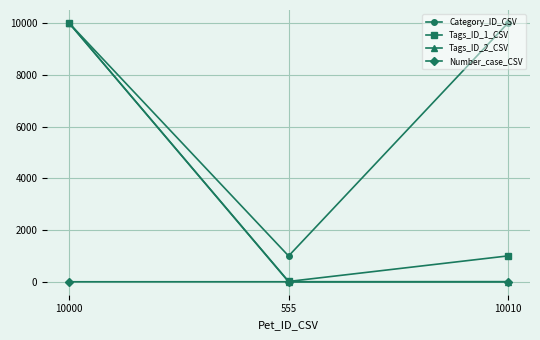

What is the difference between the highest and lowest values at 555?

998